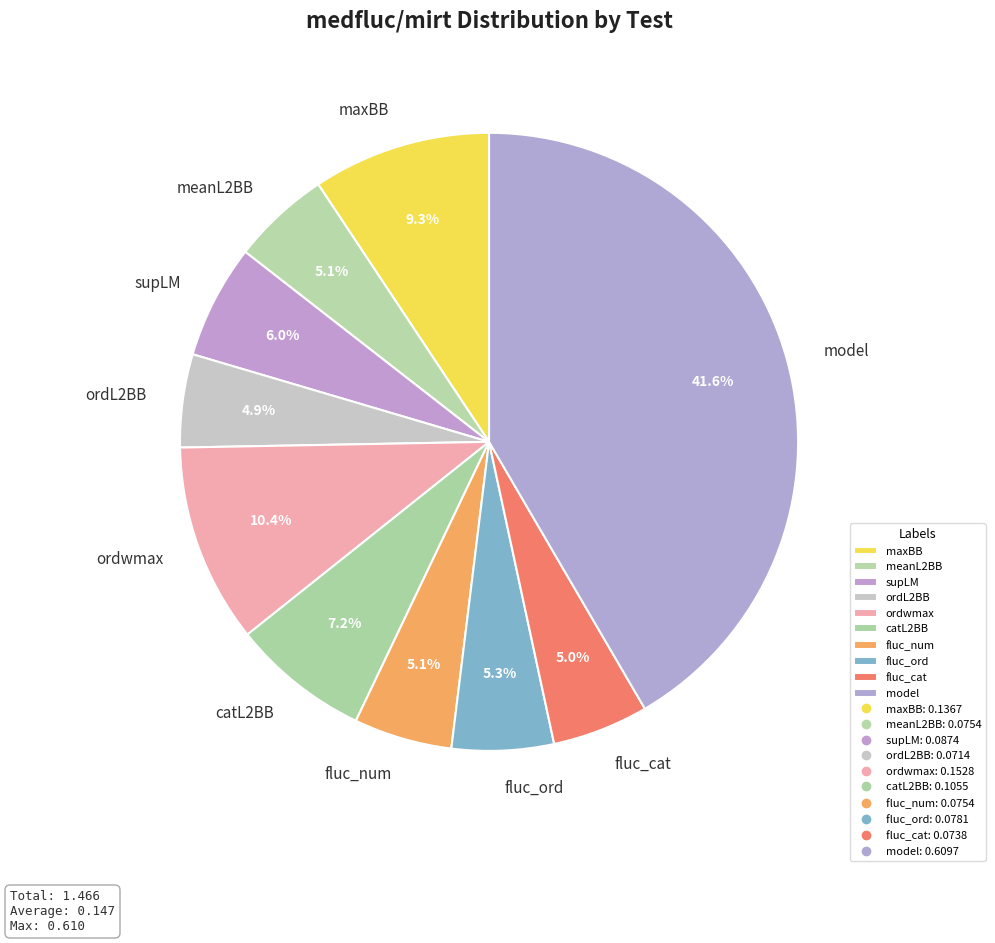

Is there a majority slice in this chart?

No